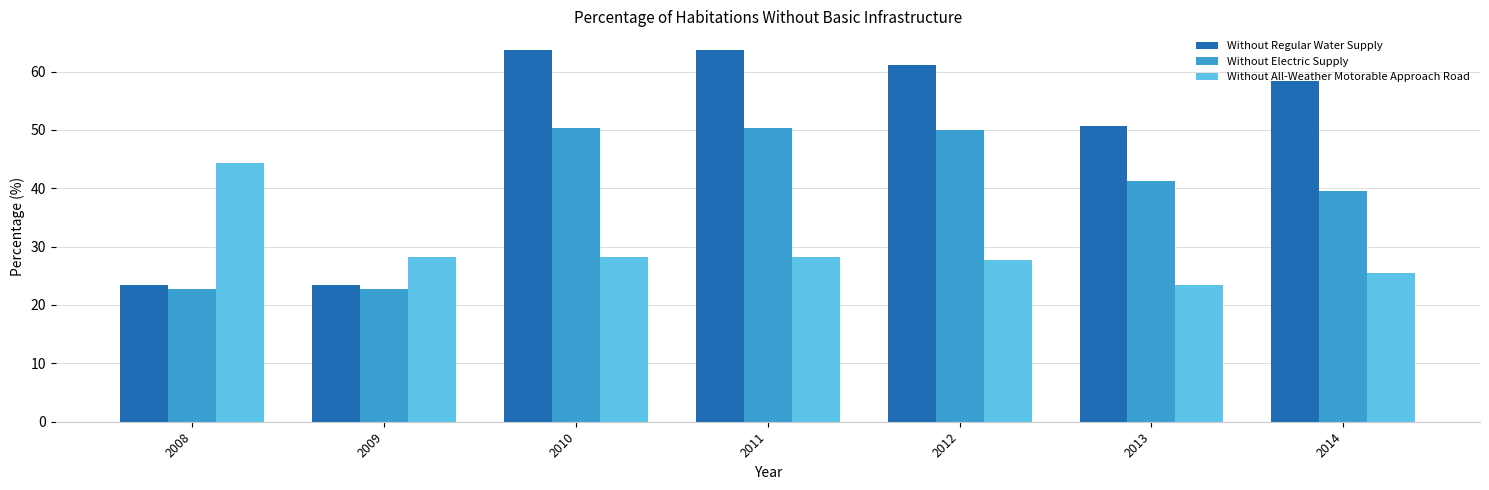

What is the spread (max minus min) of values at 2010?

35.4